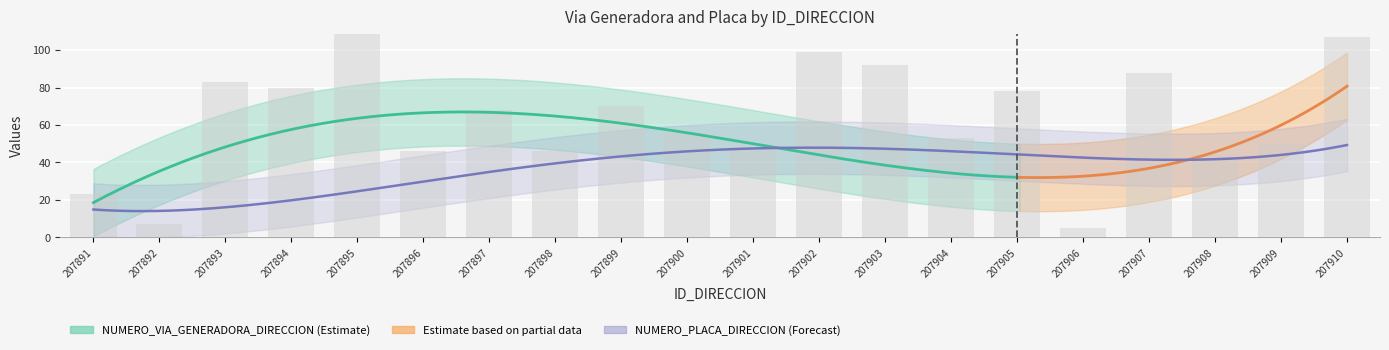

What is the average value of the NUMERO_VIA_GENERADORA_DIRECCION series?

50